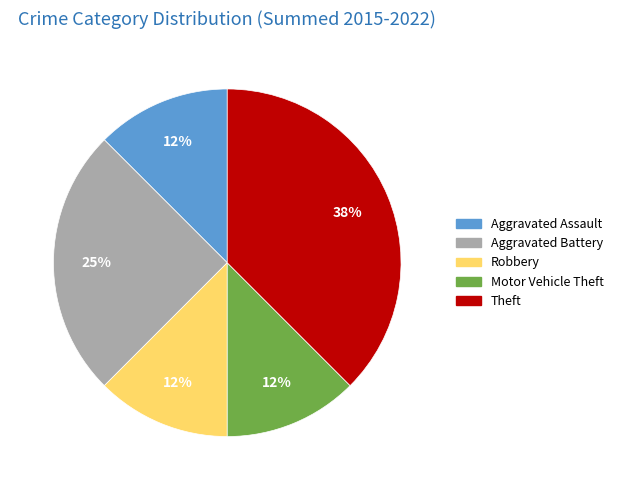

How many slices are in this pie chart?

5